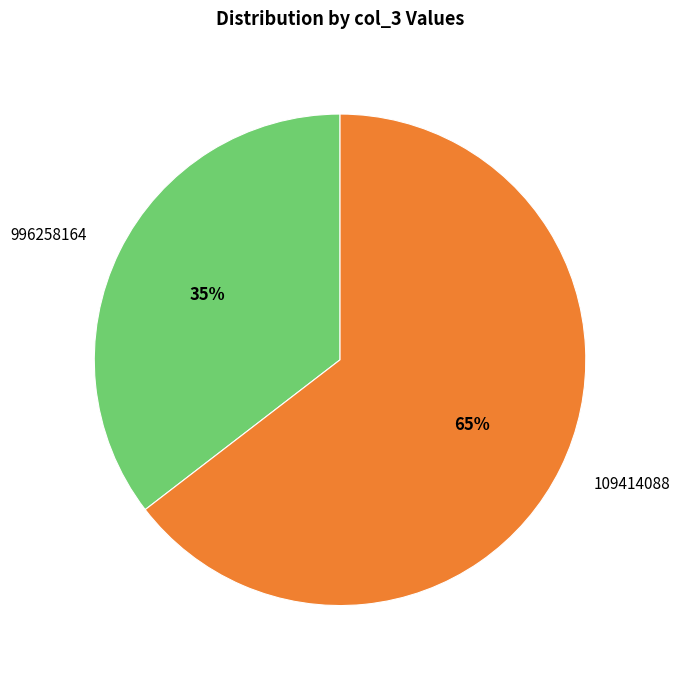

Which has a higher value, 109414088 or 996258164?

109414088